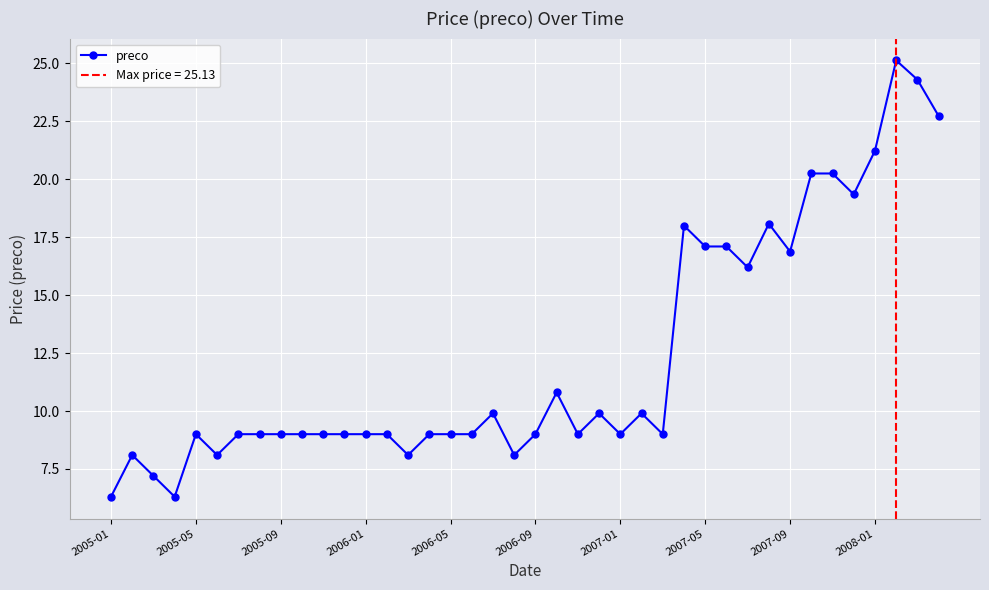

True or false: preco has more than 2 points higher than both neighbors.

True